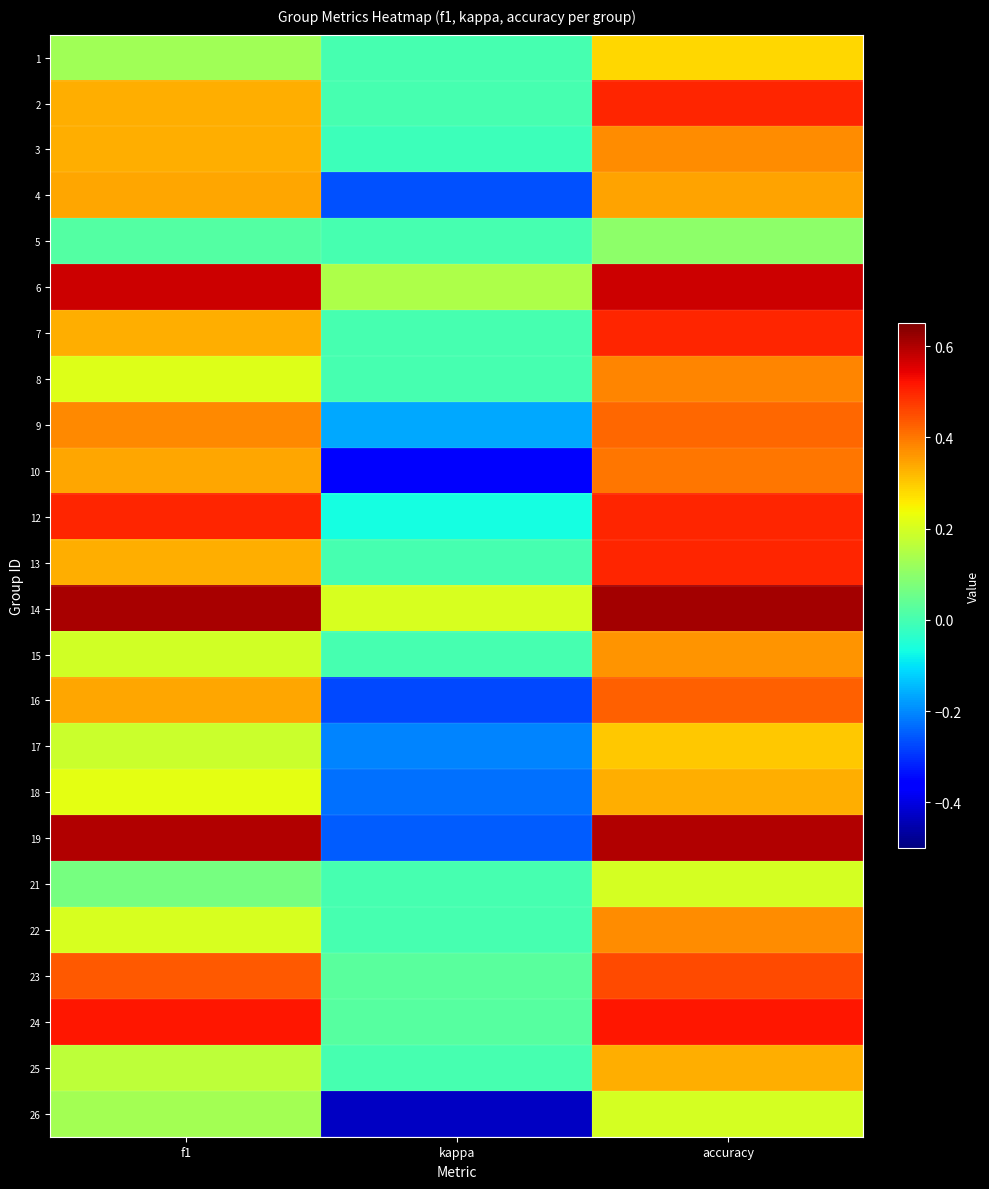

Reading left to right, extract all data points from this chart.

1: f1=0.1	kappa=0.0	accuracy=0.3
2: f1=0.3	kappa=0.0	accuracy=0.5
3: f1=0.3	kappa=-0.0	accuracy=0.4
4: f1=0.3	kappa=-0.3	accuracy=0.3
5: f1=0.0	kappa=0.0	accuracy=0.1
6: f1=0.6	kappa=0.1	accuracy=0.6
7: f1=0.3	kappa=0.0	accuracy=0.5
8: f1=0.2	kappa=0.0	accuracy=0.4
9: f1=0.4	kappa=-0.2	accuracy=0.4
10: f1=0.3	kappa=-0.4	accuracy=0.4
12: f1=0.5	kappa=-0.1	accuracy=0.5
13: f1=0.3	kappa=0.0	accuracy=0.5
14: f1=0.6	kappa=0.2	accuracy=0.6
15: f1=0.2	kappa=0.0	accuracy=0.4
16: f1=0.3	kappa=-0.3	accuracy=0.4
17: f1=0.2	kappa=-0.2	accuracy=0.3
18: f1=0.2	kappa=-0.2	accuracy=0.3
19: f1=0.6	kappa=-0.2	accuracy=0.6
21: f1=0.1	kappa=0.0	accuracy=0.2
22: f1=0.2	kappa=0.0	accuracy=0.4
23: f1=0.4	kappa=0.0	accuracy=0.5
24: f1=0.5	kappa=0.0	accuracy=0.5
25: f1=0.2	kappa=0.0	accuracy=0.3
26: f1=0.1	kappa=-0.4	accuracy=0.2